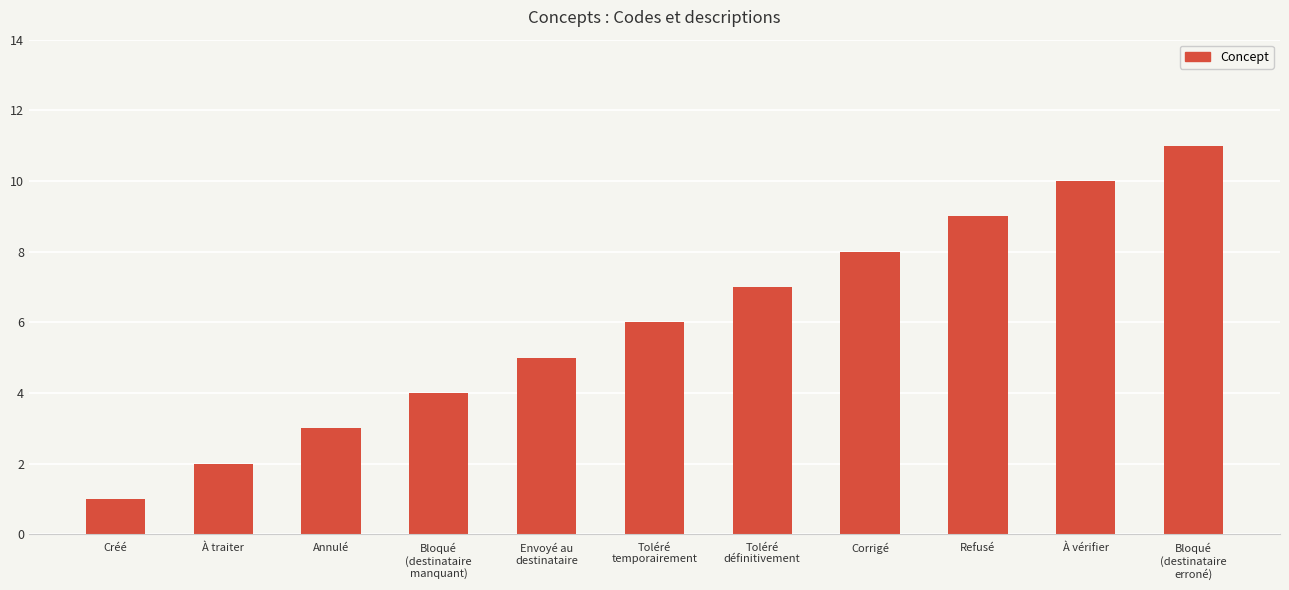

Is it true that the value at Refusé is 5?

False